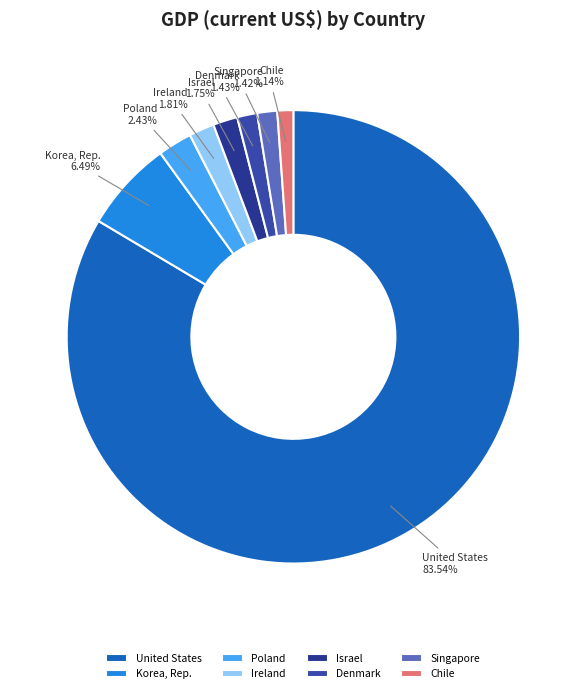

What is the largest slice in the pie chart?

United States